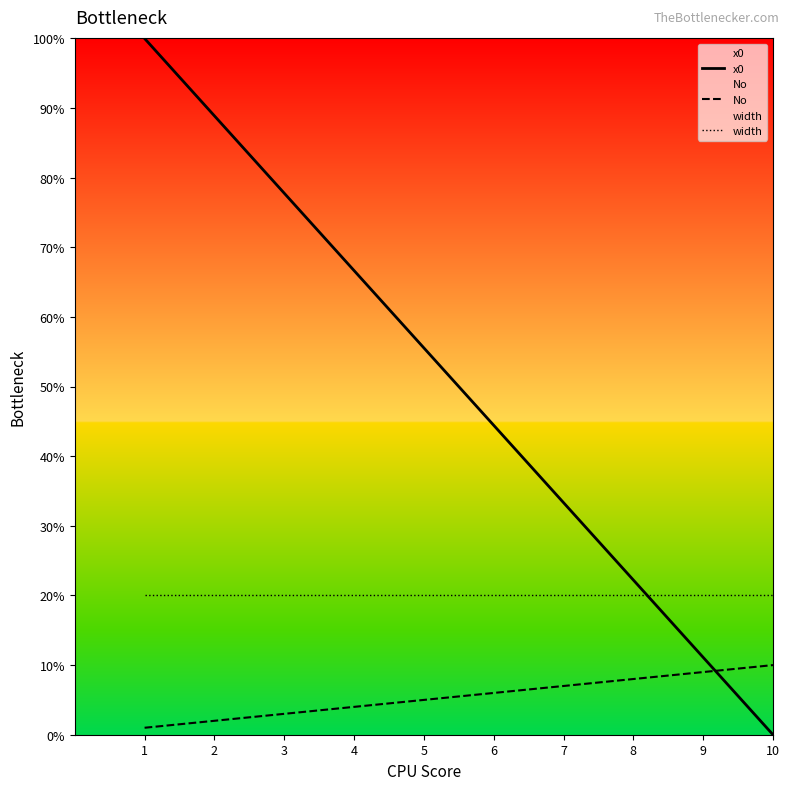

What is the difference between the maximum and minimum values in the No series?

9.0